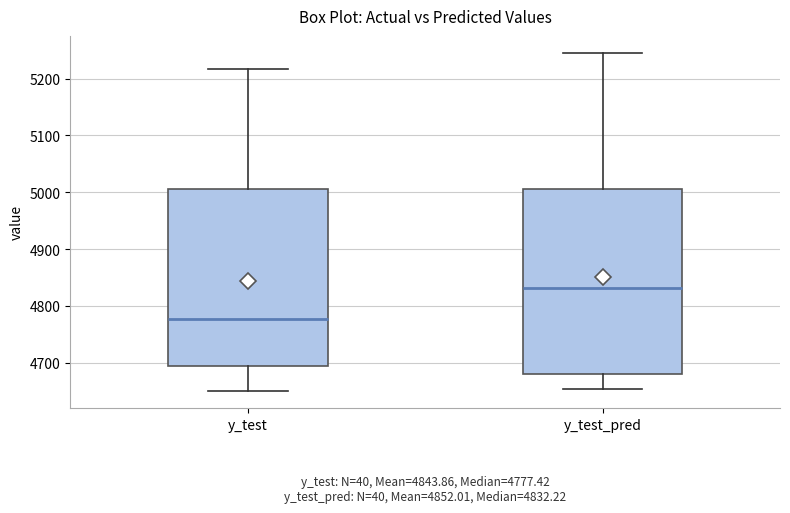

Which box's median line is the lowest?

y_test